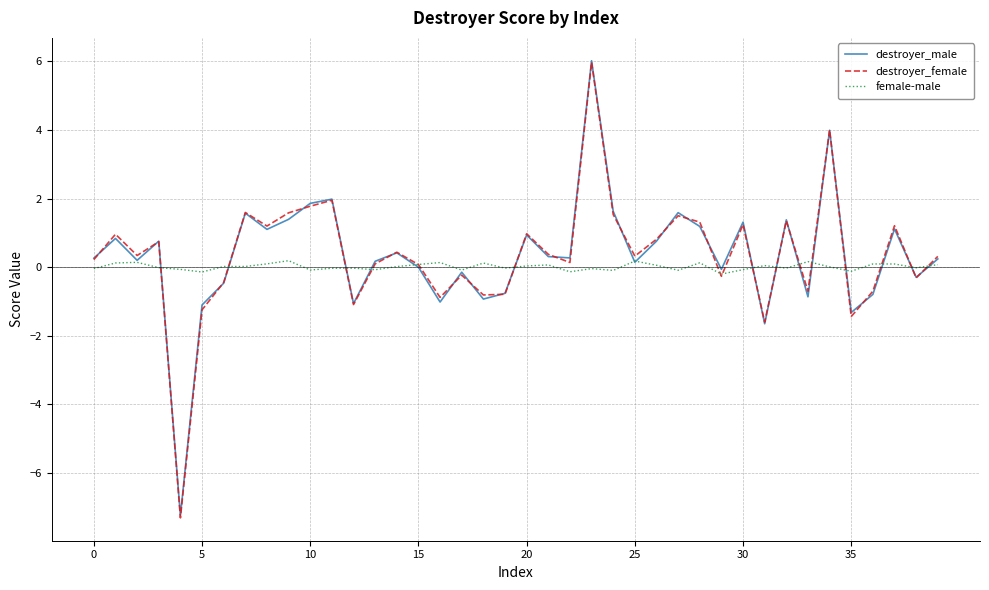

Which series has the largest range (max minus min)?

destroyer_female